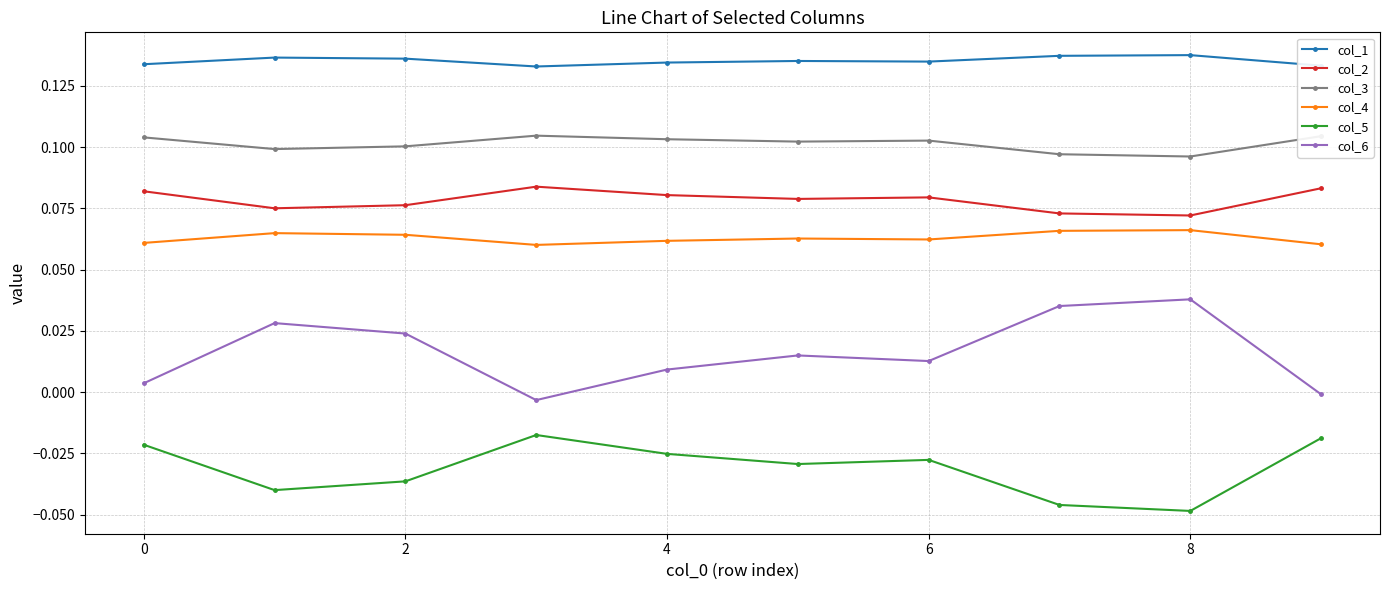

List the series in order of their peak value, lowest first.

col_5, col_6, col_4, col_2, col_3, col_1